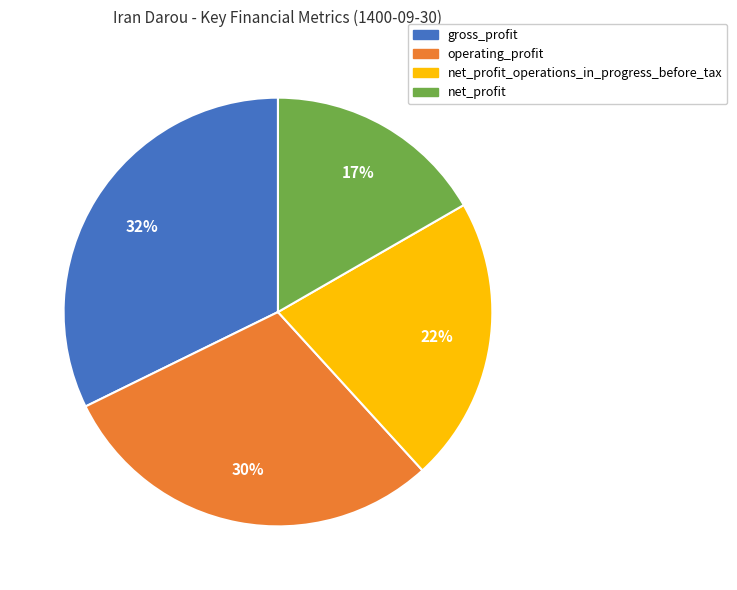

To the nearest percent, what is the average slice percentage?

25%